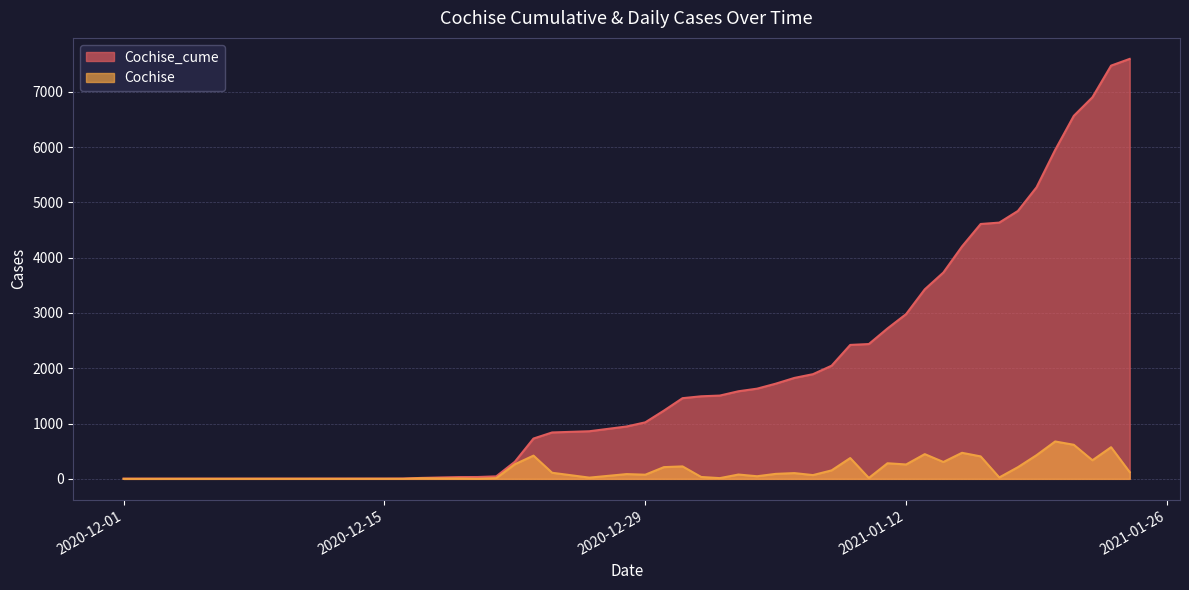

Count the number of data series in this chart.

2